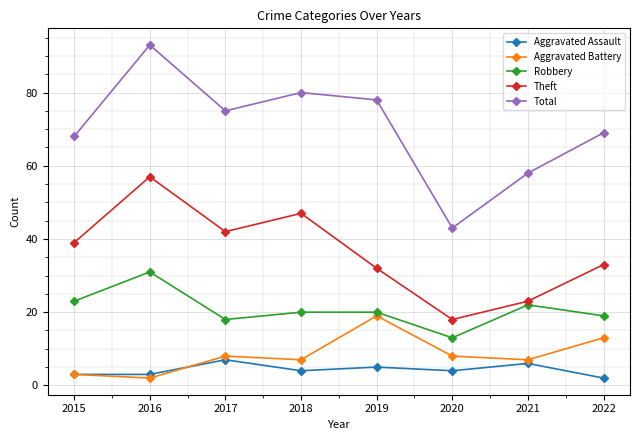

What is the difference between the highest and lowest values at 2015?

65